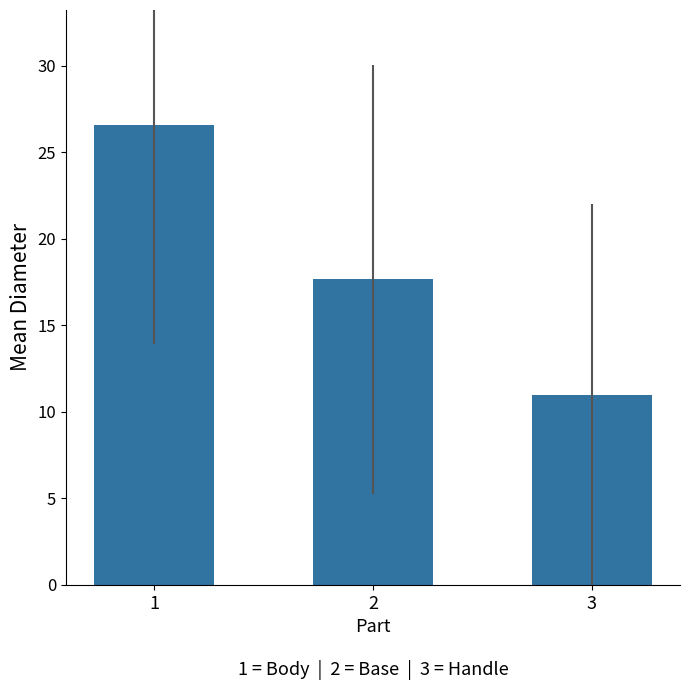

Reading right to left, list all the values displayed in this chart.

3=11.0	2=17.6	1=26.6